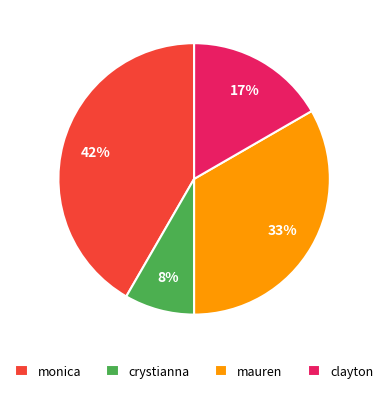

Does any single category account for the majority?

No